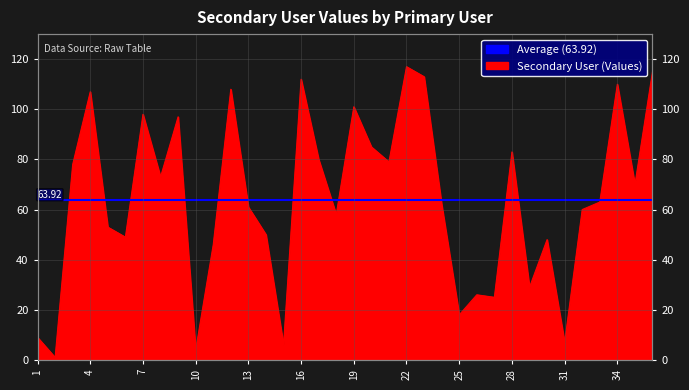

What is the difference between the values at 14 and 27?

25